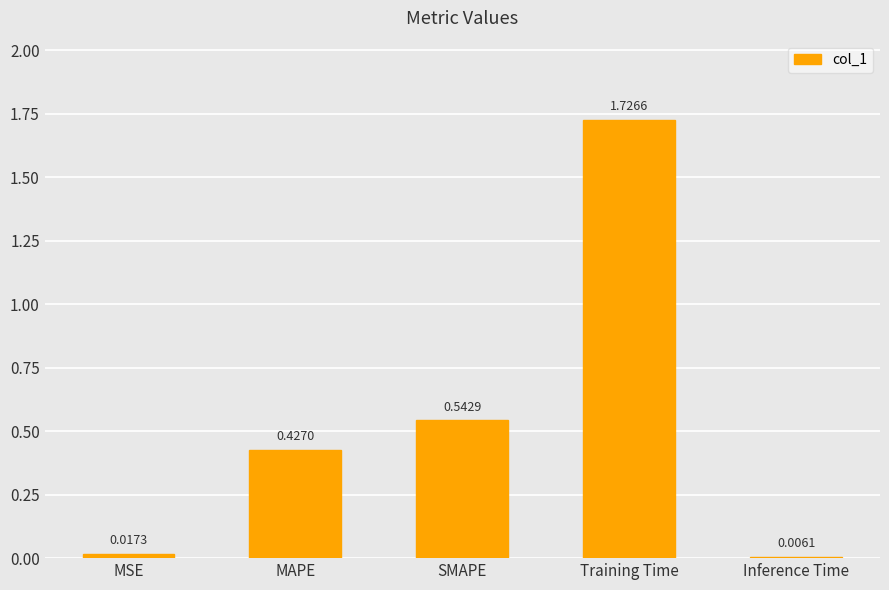

At which category does the chart reach its peak across all series?

Training Time